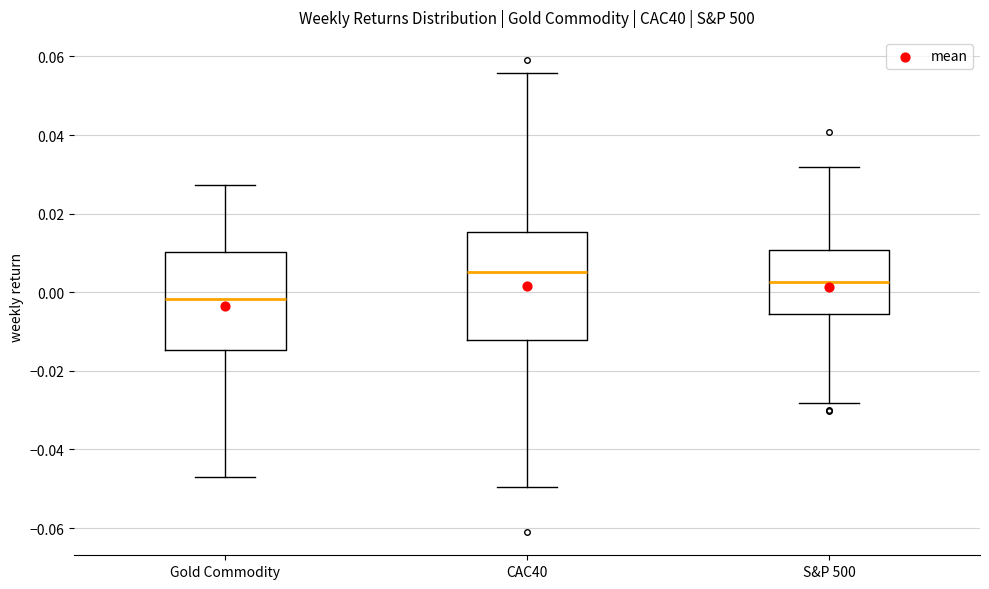

Where does the lower whisker of the box for S&P 500 end on the y-axis? The values are not printed on the chart, so give them approximately, as read against the axis.

-0.028